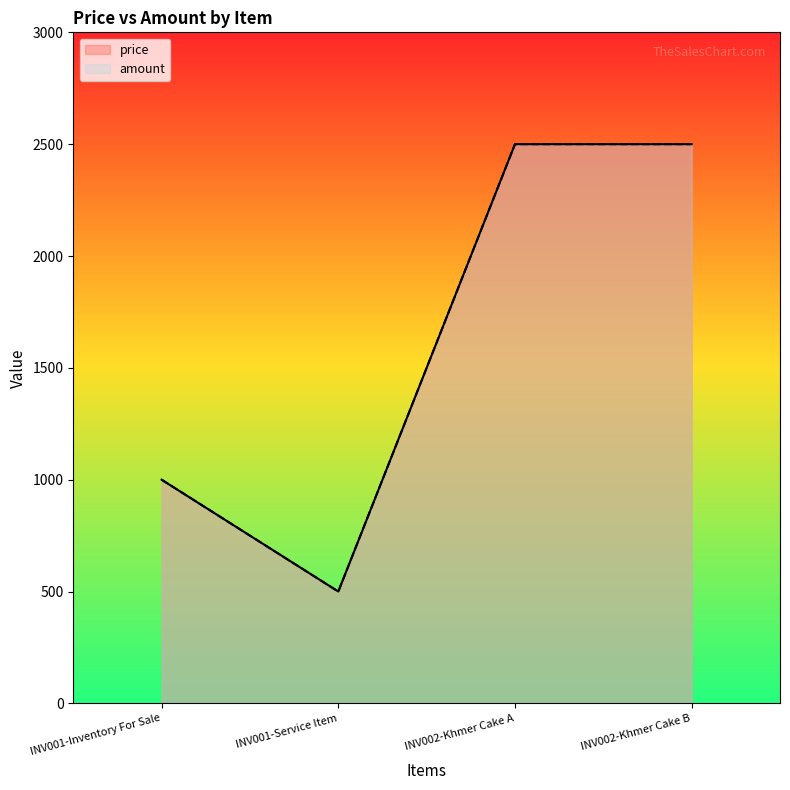

Is it true that price equals 502 at INV002-Khmer Cake B?

False